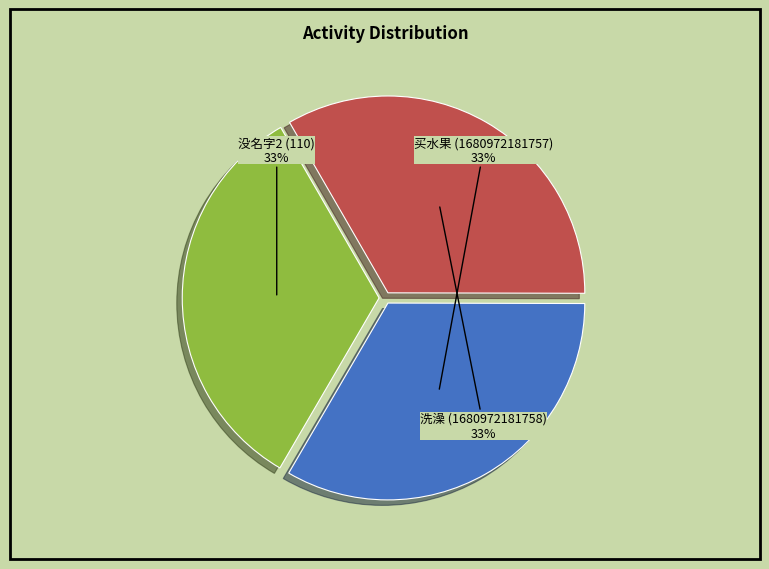

Does 没名字2 (110) represent more than half of the total?

No